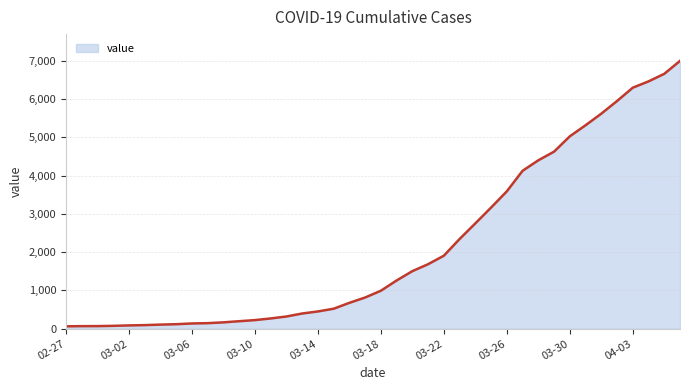

What is the difference between the second highest and minimum values?

6593